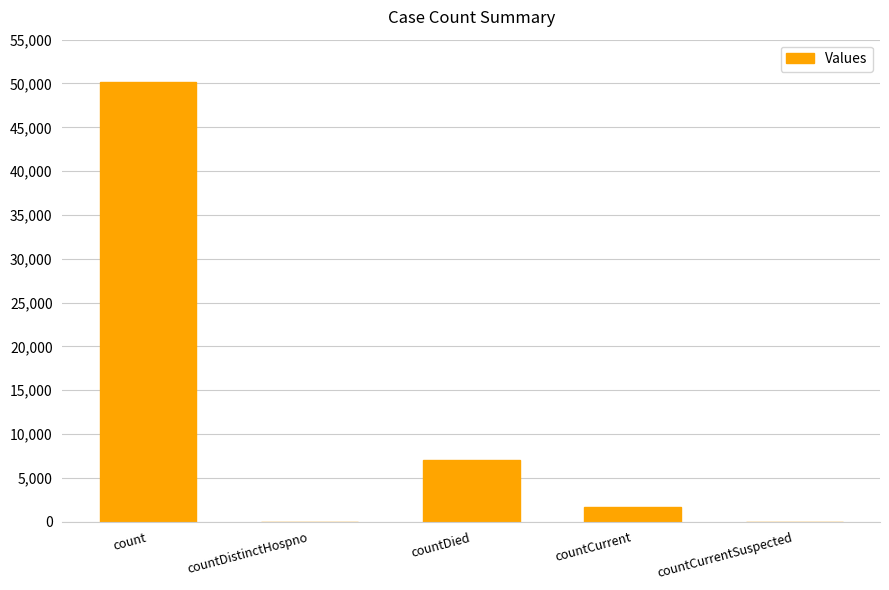

What is the maximum value shown in the chart?

50226